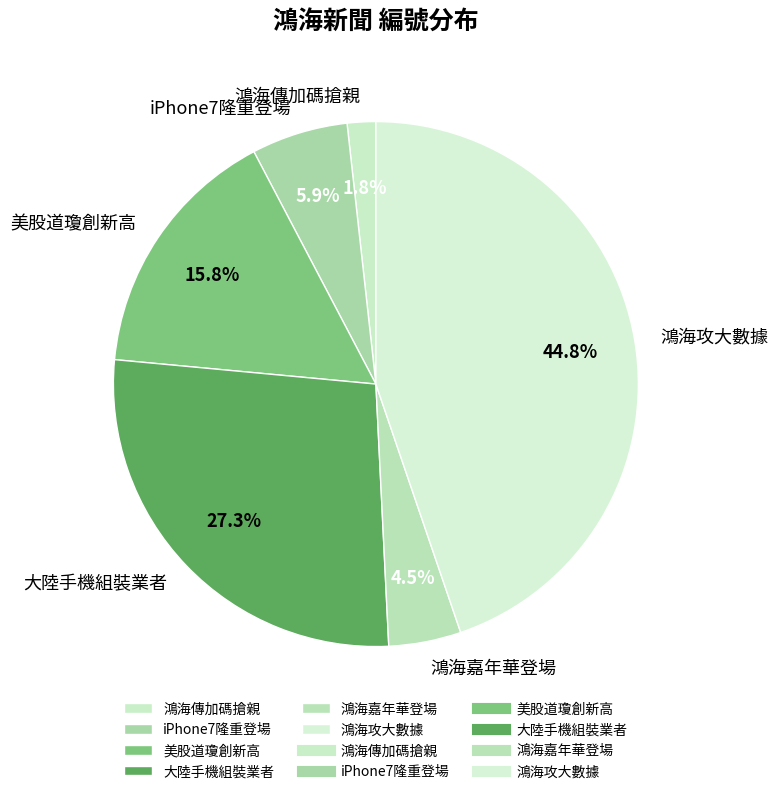

Is there any slice that represents more than half of the pie?

No